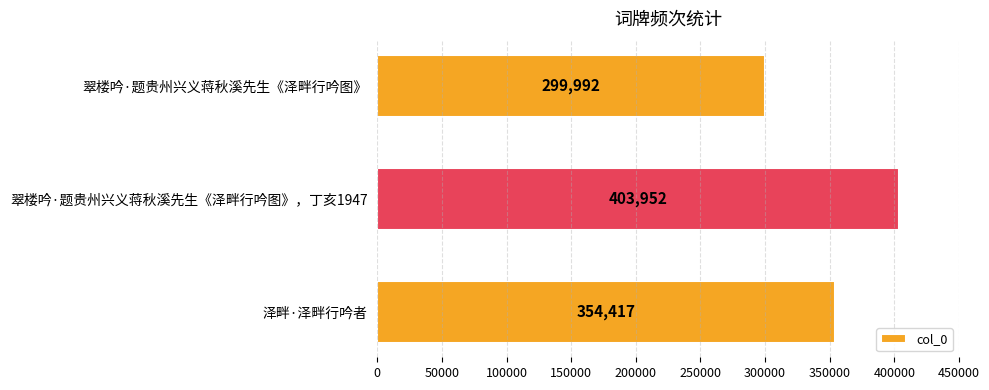

What is the difference between the maximum and second lowest values?

49535